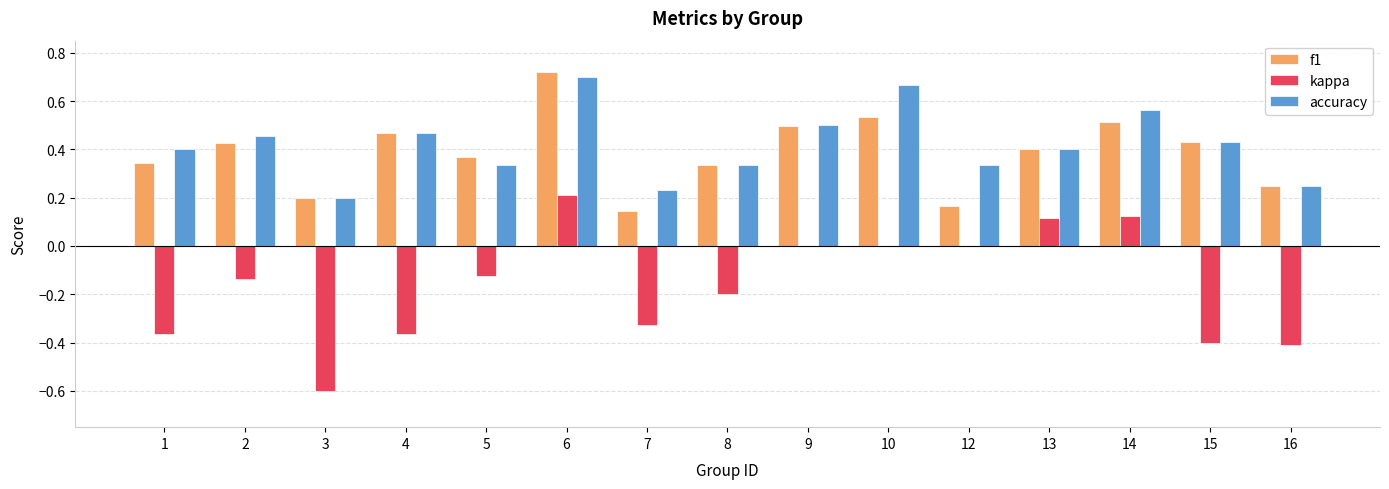

The value of accuracy at 10 is 0.9. True or false?

False